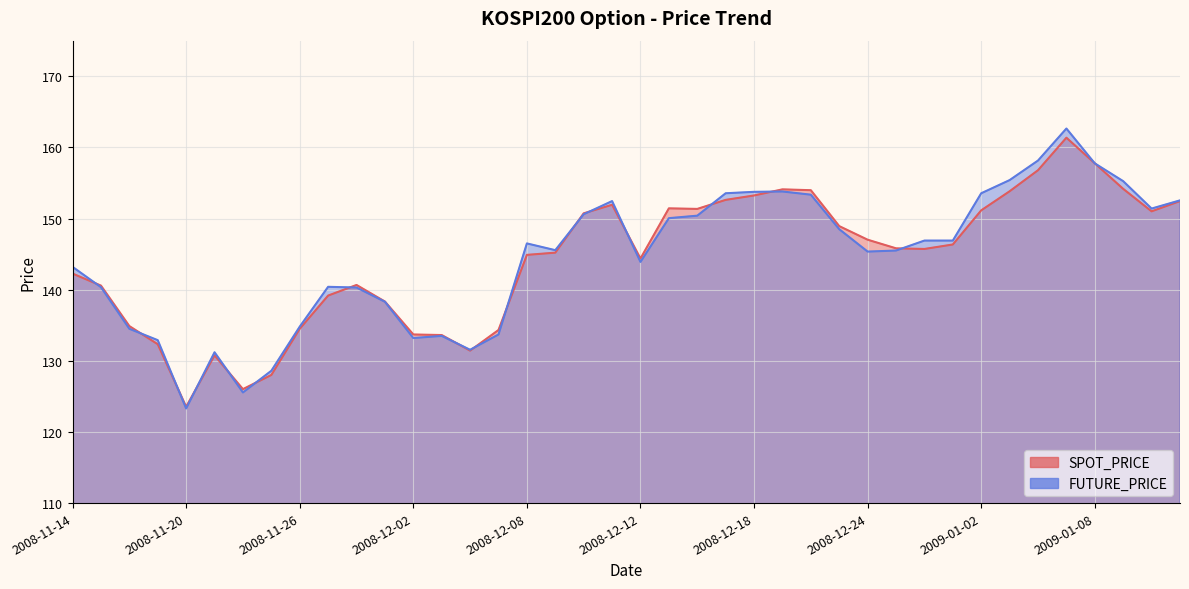

Where do SPOT_PRICE and FUTURE_PRICE first cross each other?

2008-11-14 and 2008-11-17